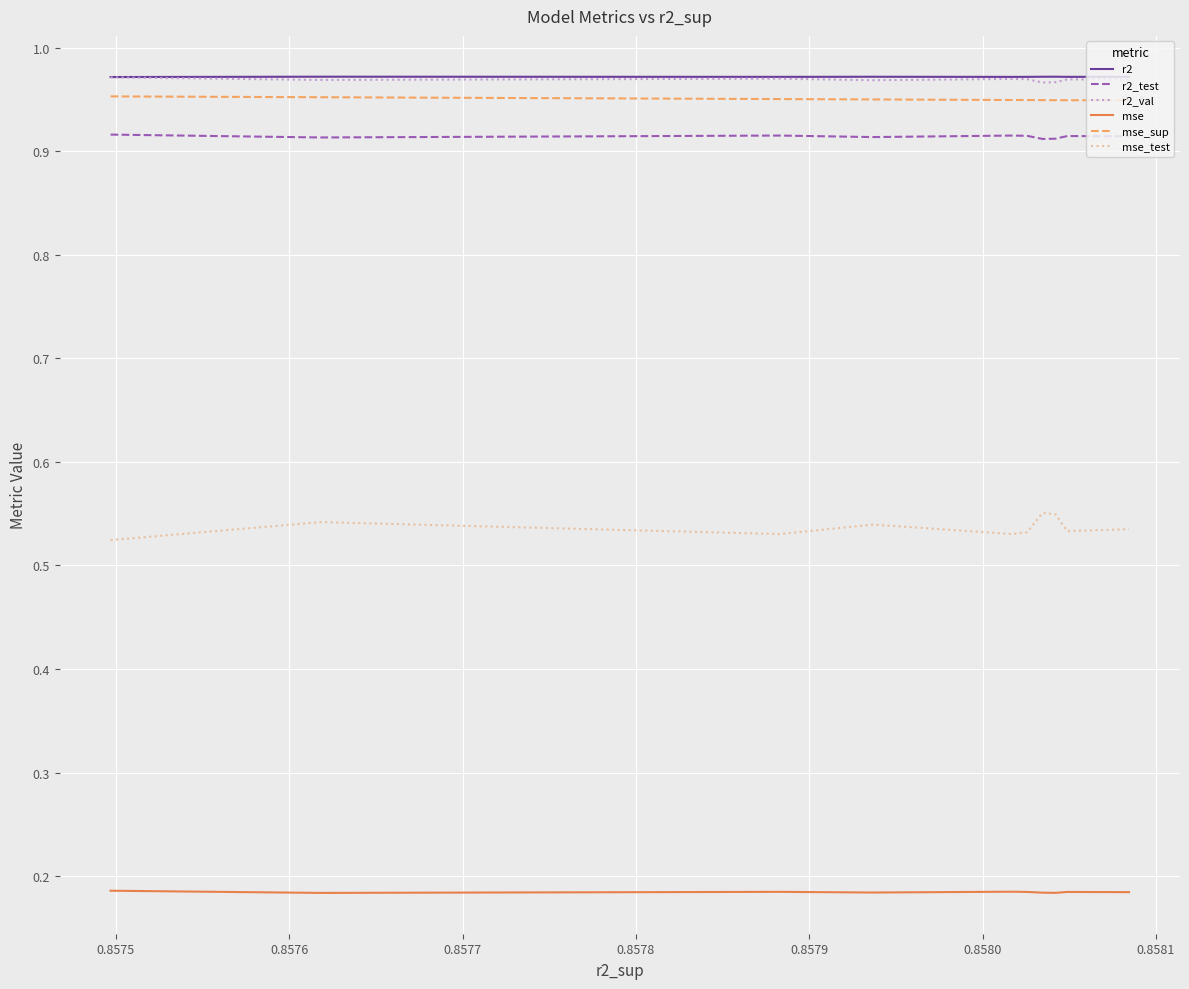

Does the chart display data point markers on the line(s)?

No